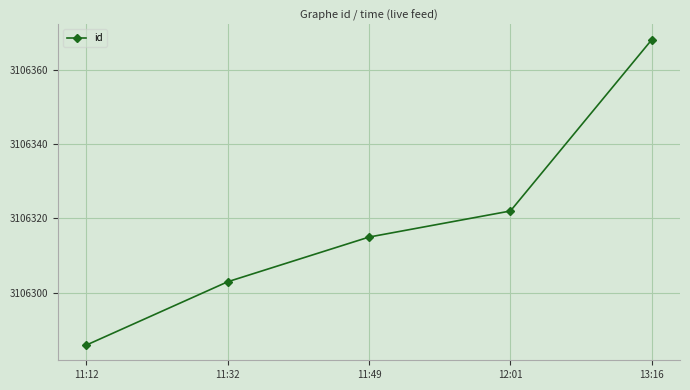

Read the value at 11:12, to the nearest 5.

3106285